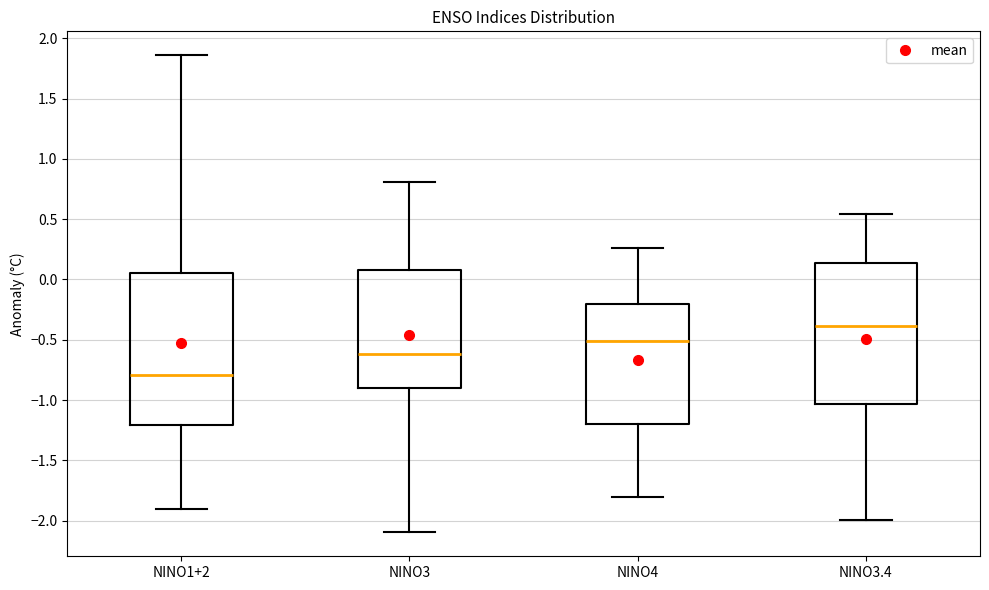

Comparing the boxes themselves (not the whiskers), which one is the tallest?

NINO1+2